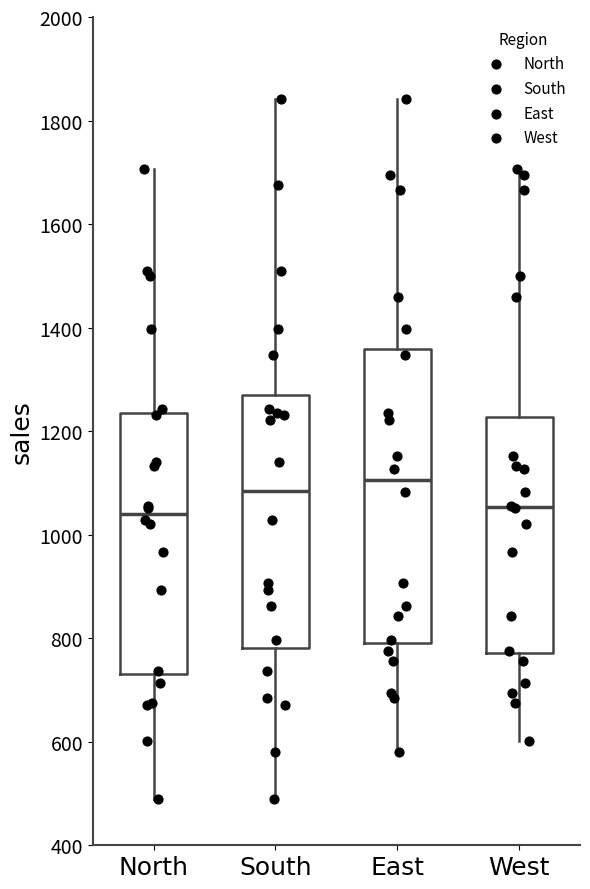

Where does the median line of the box for North sit on the y-axis? The values are not printed on the chart, so give them approximately, as read against the axis.

1040